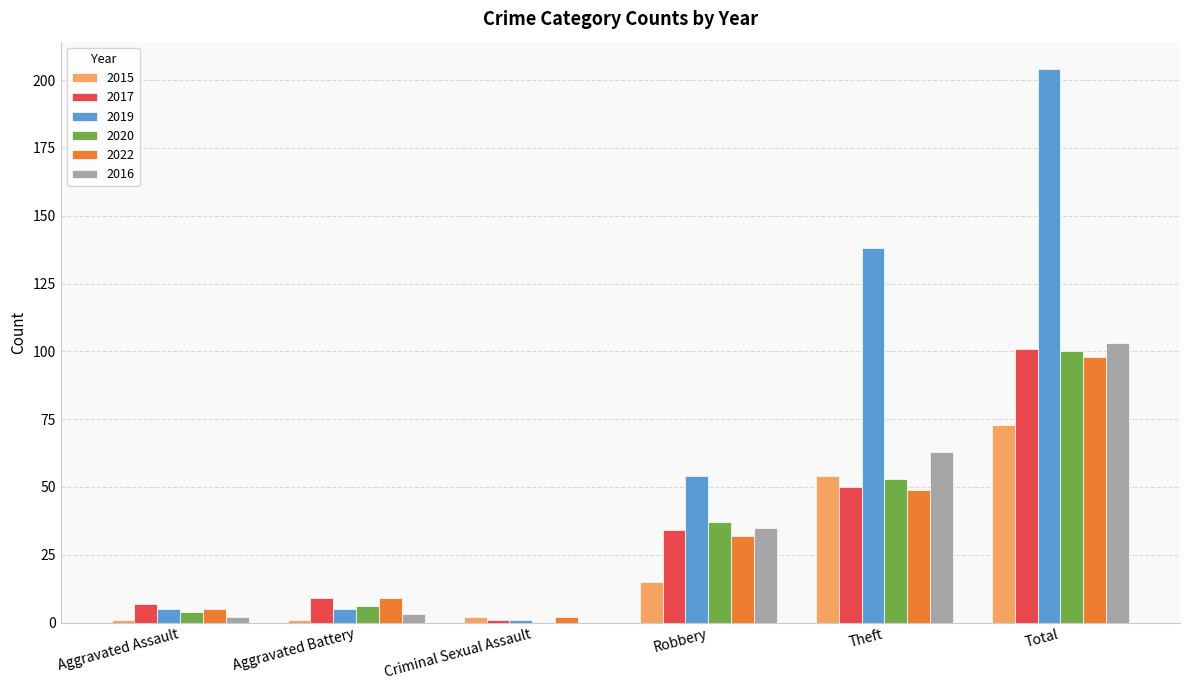

What is the maximum value for 2019?

204